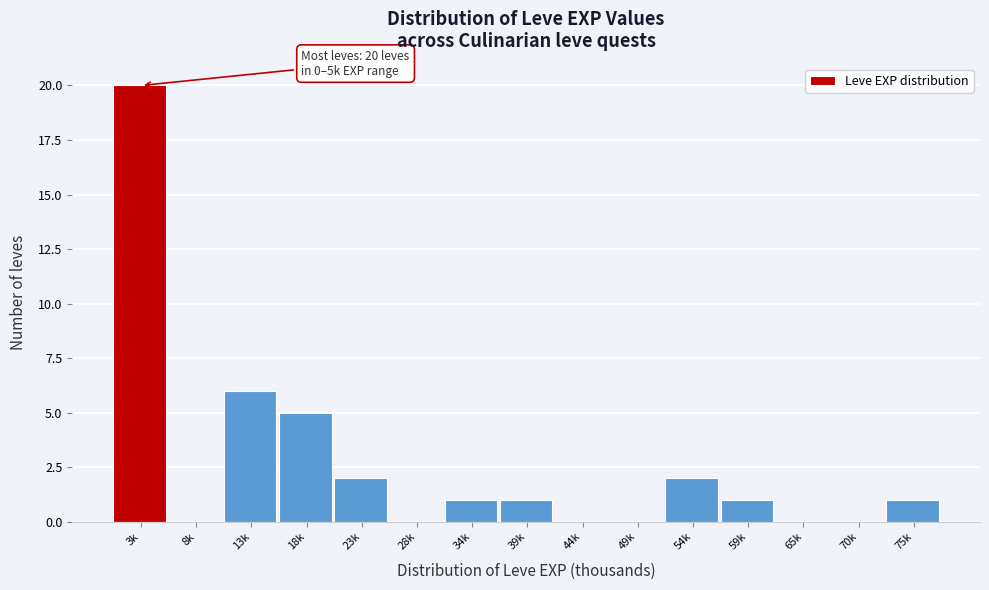

Reading left to right, transcribe all the data shown in this chart.

3k=20	8k=0	13k=6	18k=5	23k=2	28k=0	34k=1	39k=1	44k=0	49k=0	54k=2	59k=1	65k=0	70k=0	75k=1